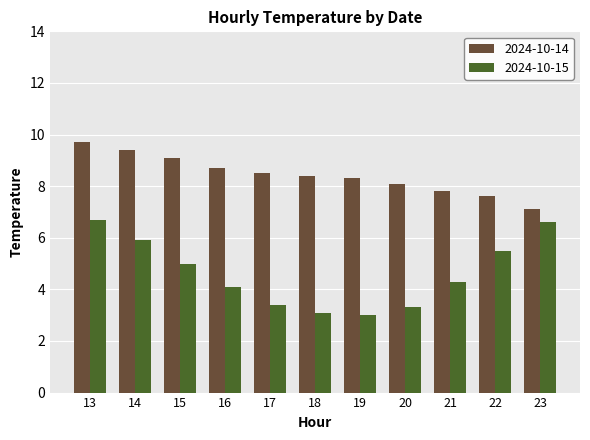

Which category has the highest value in the 2024-10-14 series?

13